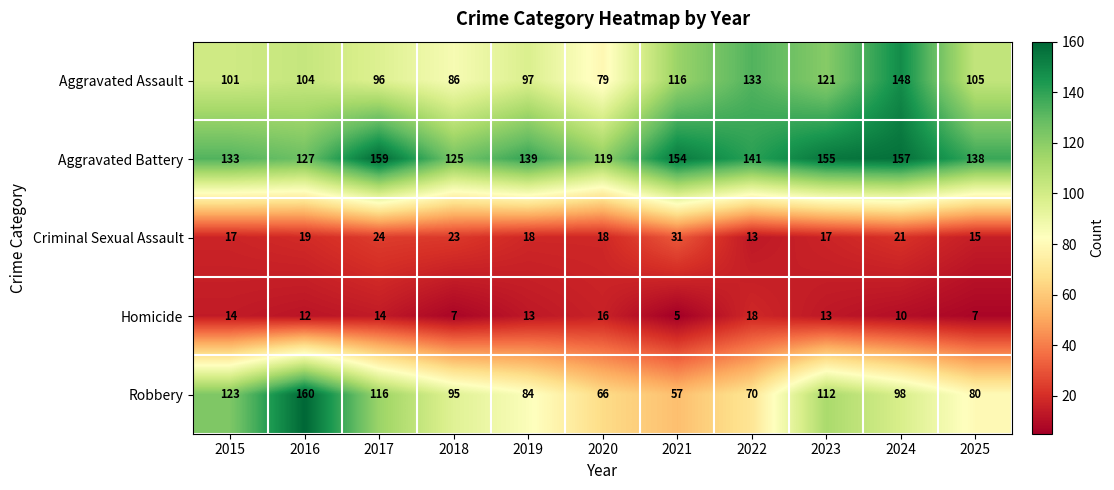

At which category does the chart reach its minimum across all series?

2021